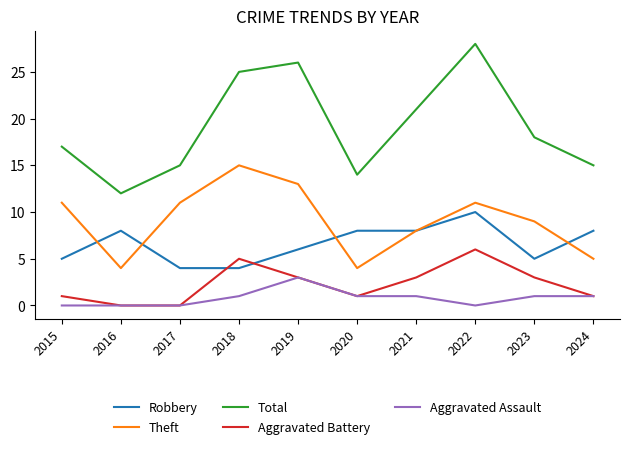

What is the difference between the second highest and minimum values in the Robbery series?

4